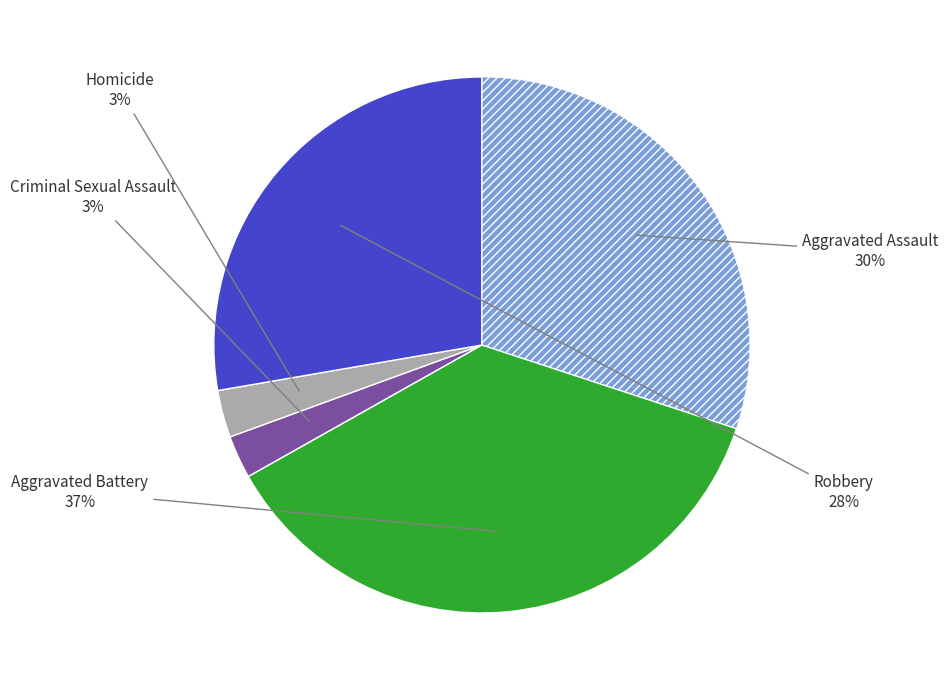

Does any single category account for the majority?

No